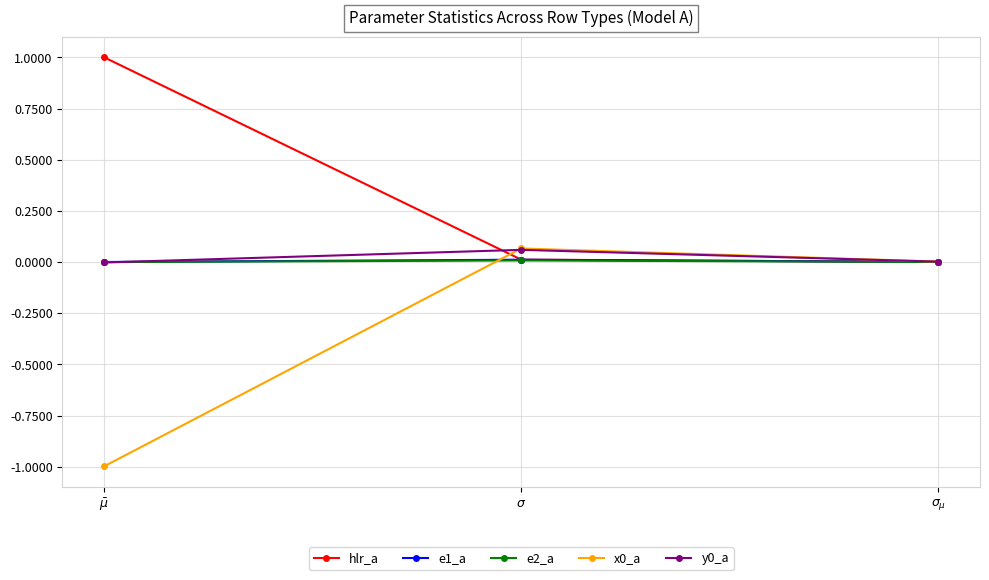

Which series has the largest total across all categories?

hlr_a